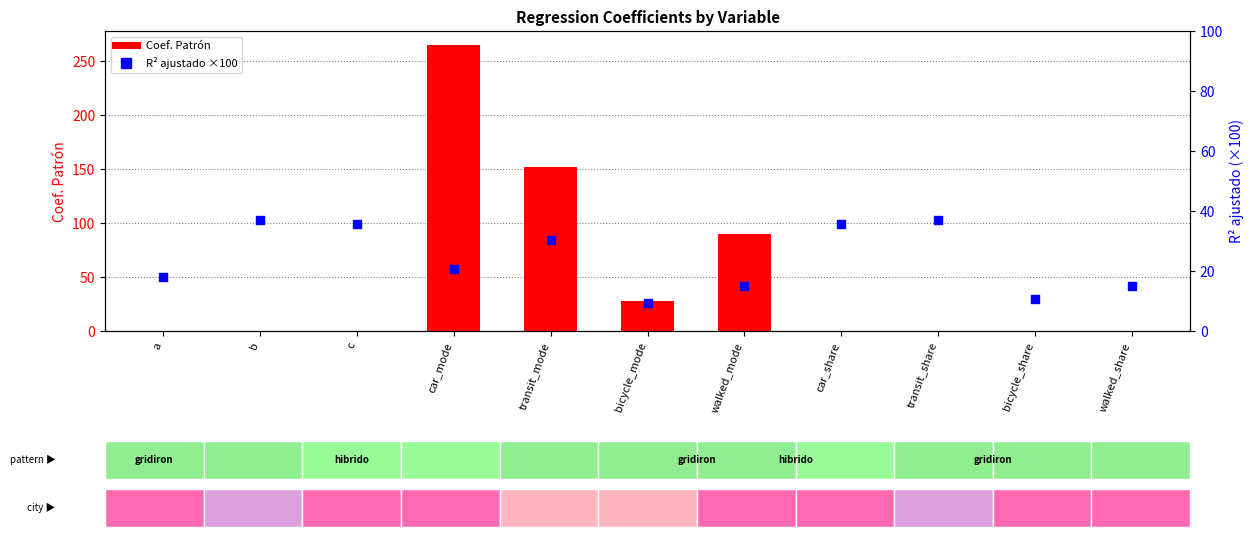

Which series contains the highest Y value?

Coef. Patrón